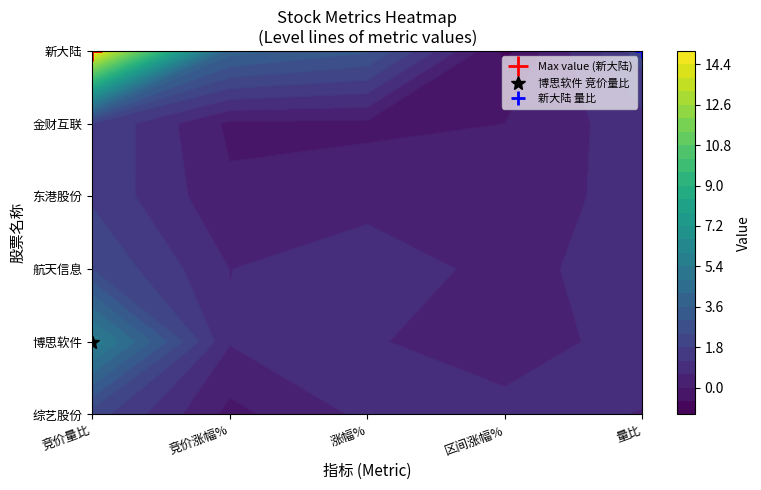

List the series in order of their peak value, highest first.

新大陆, 博思软件, 航天信息, 综艺股份, 金财互联, 东港股份